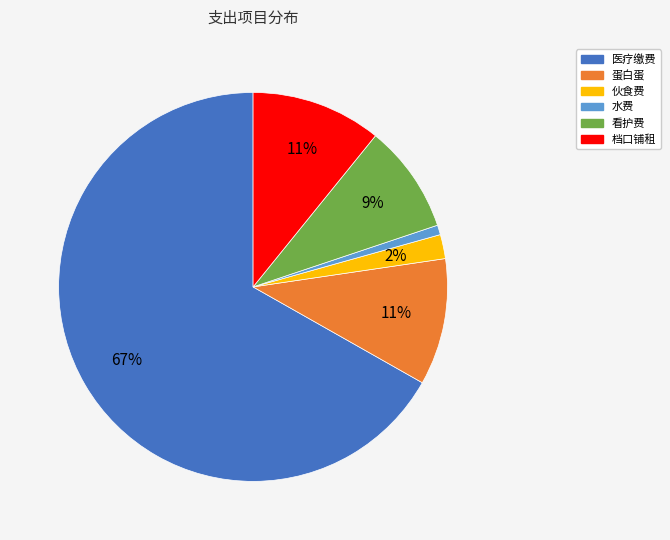

To the nearest percent, what percentage of the pie is 水费?

1%